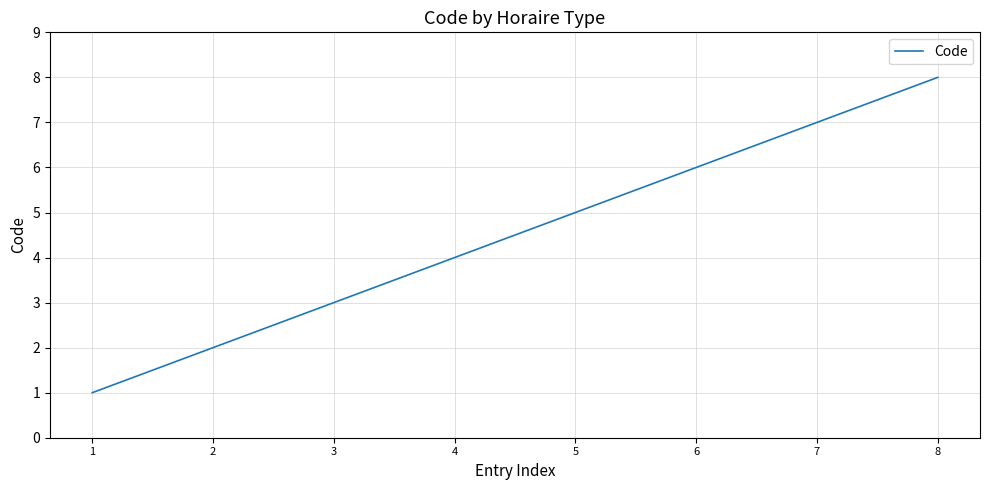

Reading left to right, what are all the values shown in this chart?

1=1	2=2	3=3	4=4	5=5	6=6	7=7	8=8